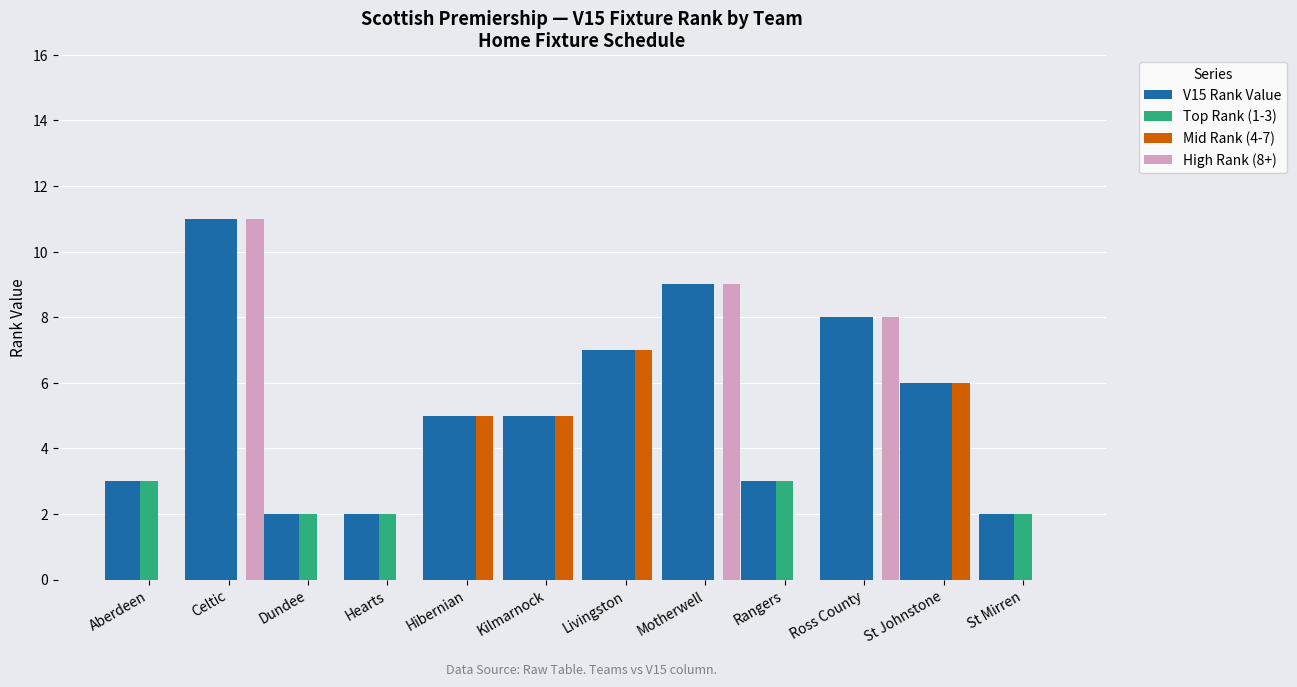

Does the chart contain stacked bars?

No